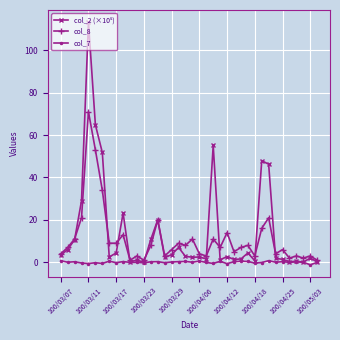

What is the maximum value shown in the chart?

113.2